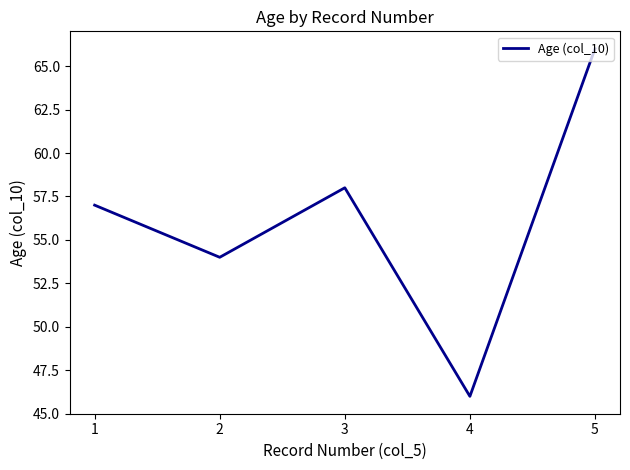

What is the average value?

56